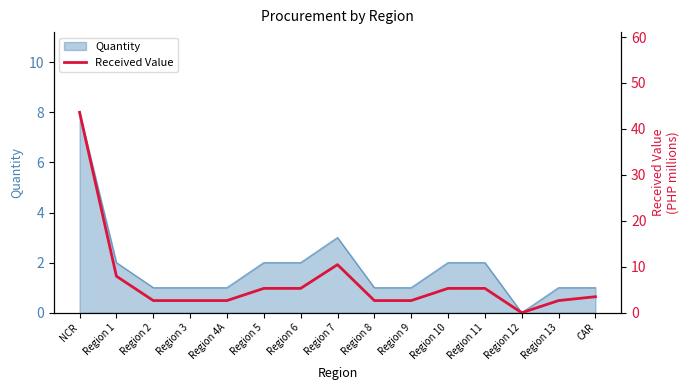

What is the label of the 2nd point from the right?

Region 13